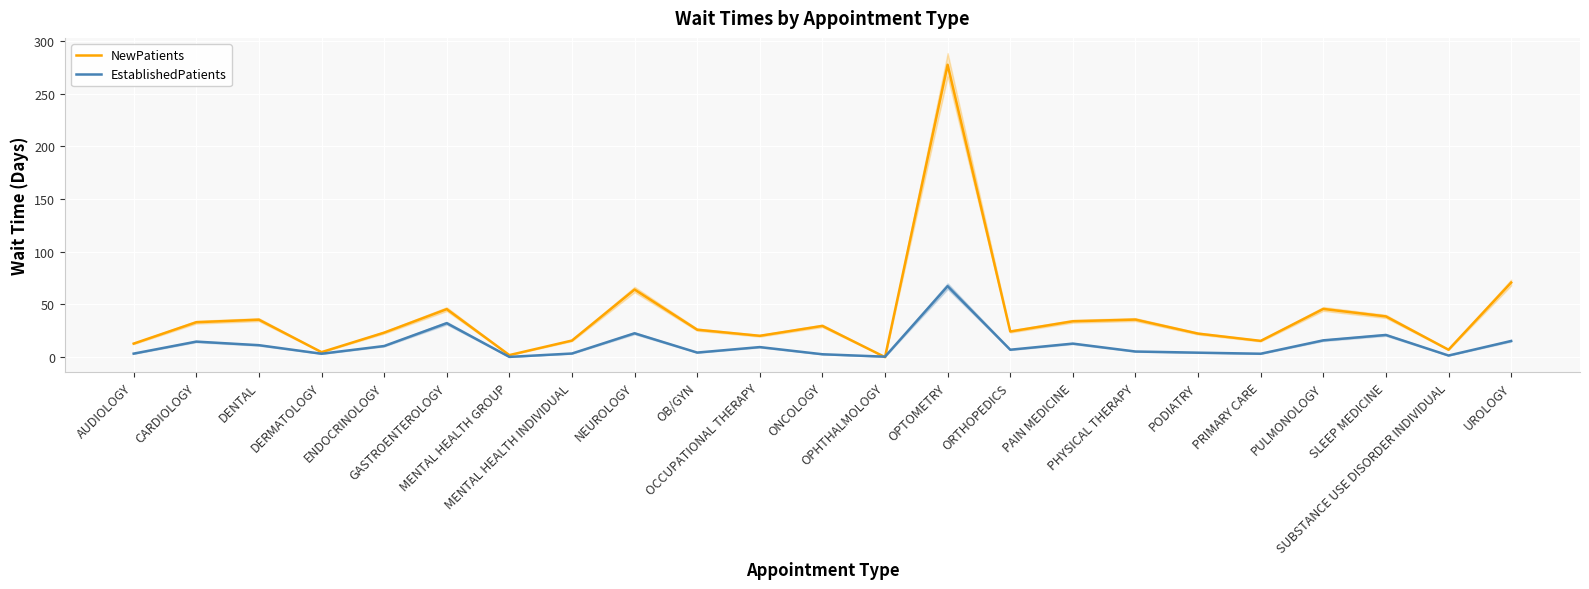

Count the number of categories in the chart.

23